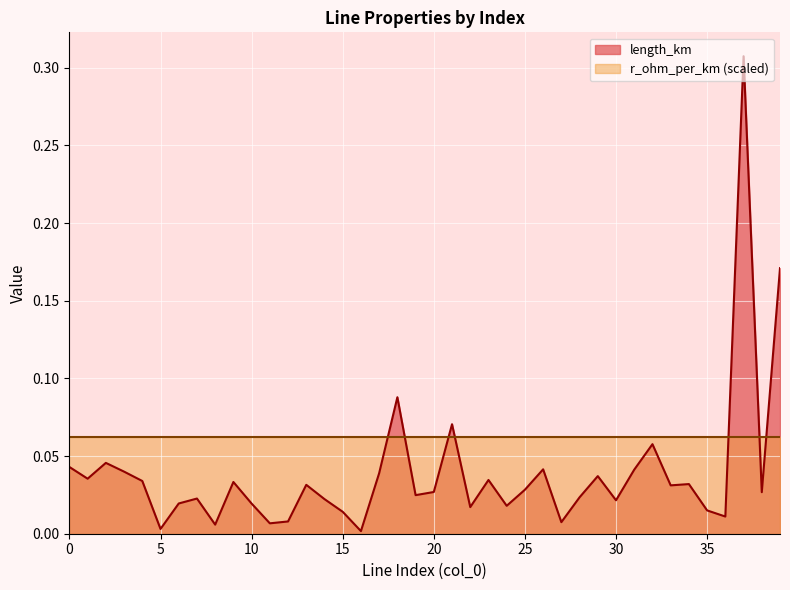

Reading left to right, extract all data points from this chart.

0=0.0	1=0.0	2=0.0	3=0.0	4=0.0	5=0.0	6=0.0	7=0.0	8=0.0	9=0.0	10=0.0	11=0.0	12=0.0	13=0.0	14=0.0	15=0.0	16=0.0	17=0.0	18=0.1	19=0.0	20=0.0	21=0.1	22=0.0	23=0.0	24=0.0	25=0.0	26=0.0	27=0.0	28=0.0	29=0.0	30=0.0	31=0.0	32=0.1	33=0.0	34=0.0	35=0.0	36=0.0	37=0.3	38=0.0	39=0.2